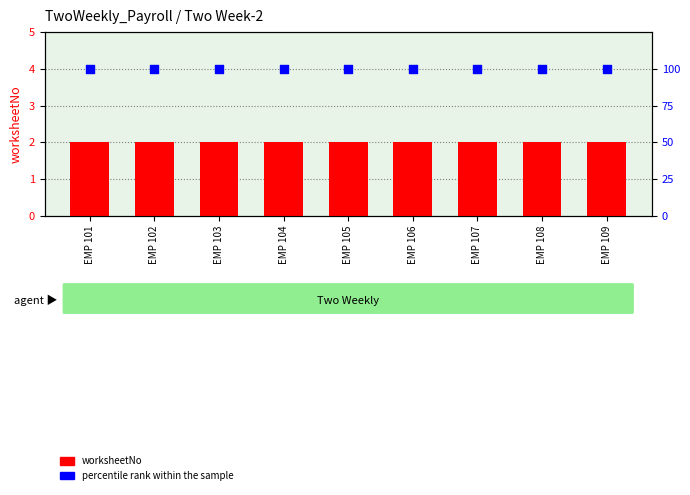

At which category is the sum across all series the highest?

EMP 101